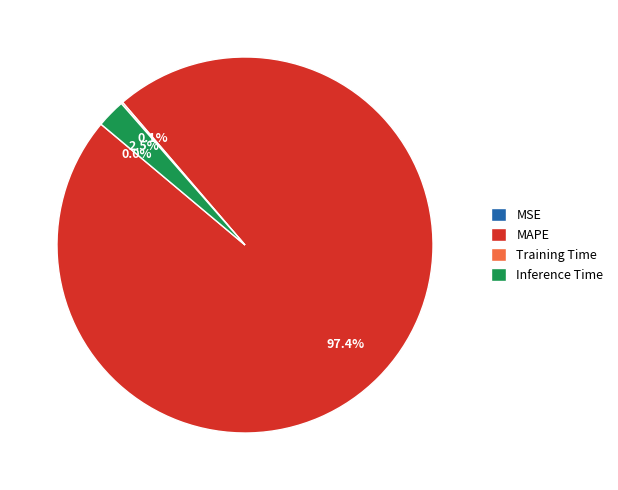

What percentage is NOT represented by Inference Time?

97.5%